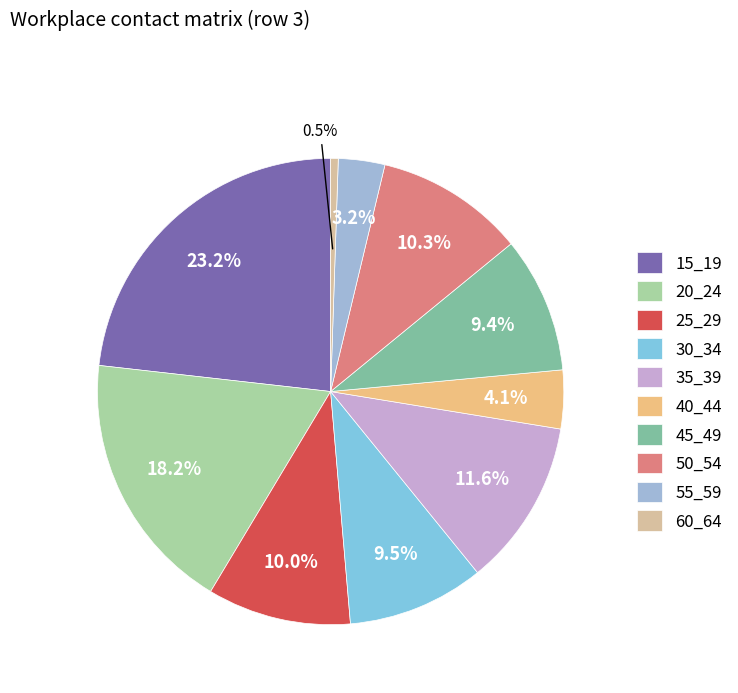

Count the number of slices in the pie.

10